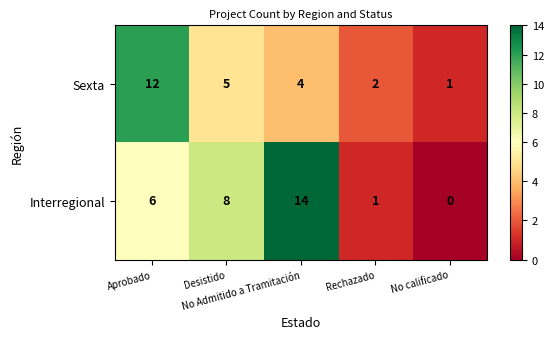

Rank the series by their average value, from lowest to highest.

Sexta, Interregional